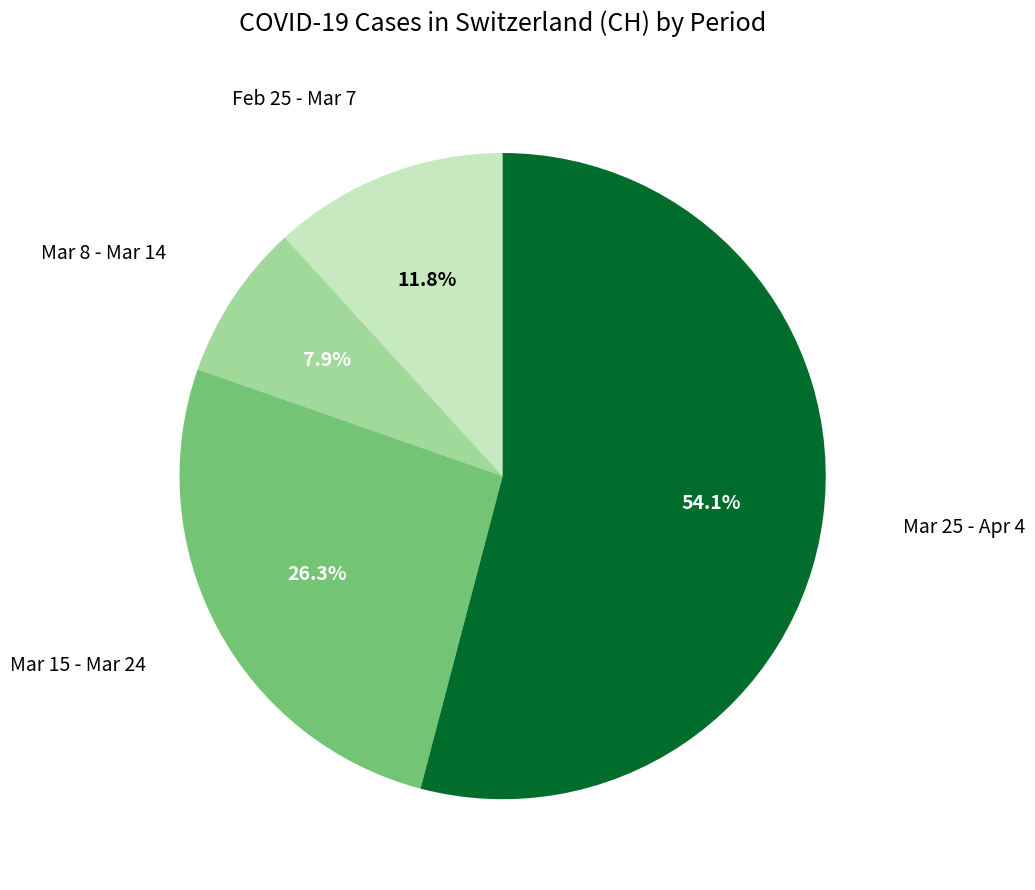

How many segments does this pie chart have?

4